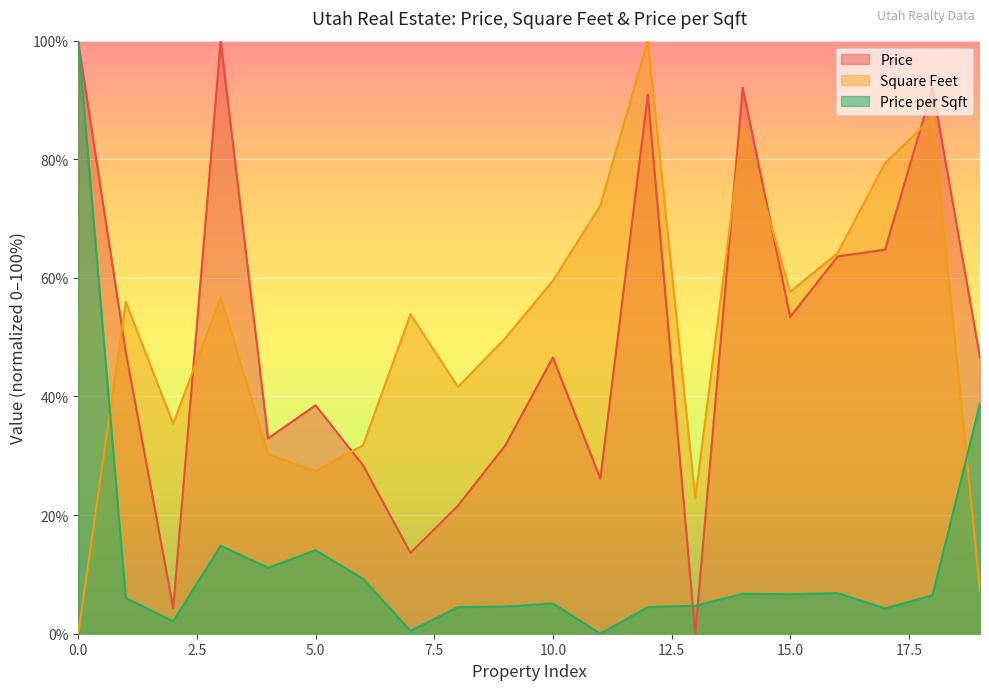

Reading left to right, extract all data points from this chart.

Price: 99.8	47.5	4.3	100.0	33.0	38.5	28.4	13.6	21.6	31.8	46.6	26.1	90.9	0.0	92.0	53.4	63.6	64.8	92.0	46.6
Square Feet: 0.0	56.0	35.4	56.7	30.2	27.5	31.8	53.9	41.6	49.9	59.5	72.2	100.0	22.8	85.6	57.7	64.2	79.4	87.1	7.3
price_per_sqft: 100.0	6.0	2.1	14.8	11.1	14.1	9.3	0.5	4.5	4.6	5.1	0.0	4.5	4.7	6.7	6.6	6.9	4.3	6.5	38.8